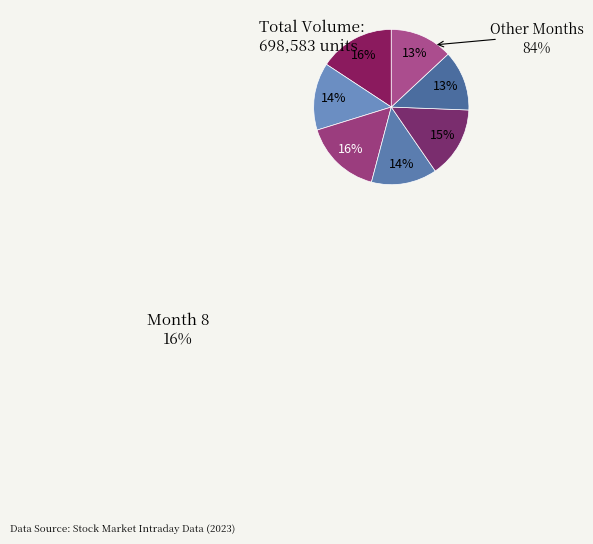

Which category has the biggest portion of the pie?

8